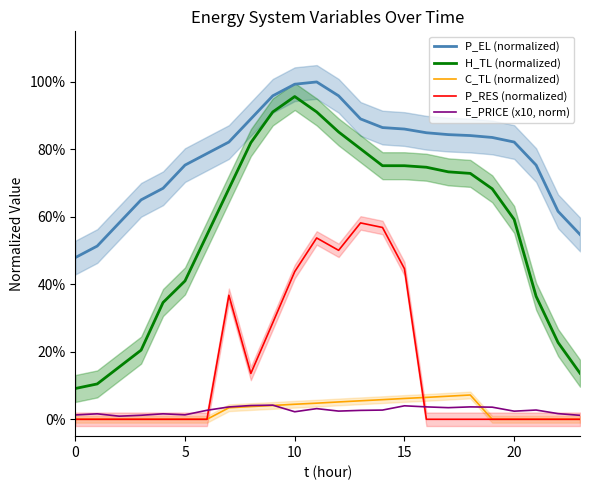

Rank the series at 13 from lowest to highest value.

E_PRICE (x10, norm), C_TL (normalized), P_RES (normalized), H_TL (normalized), P_EL (normalized)